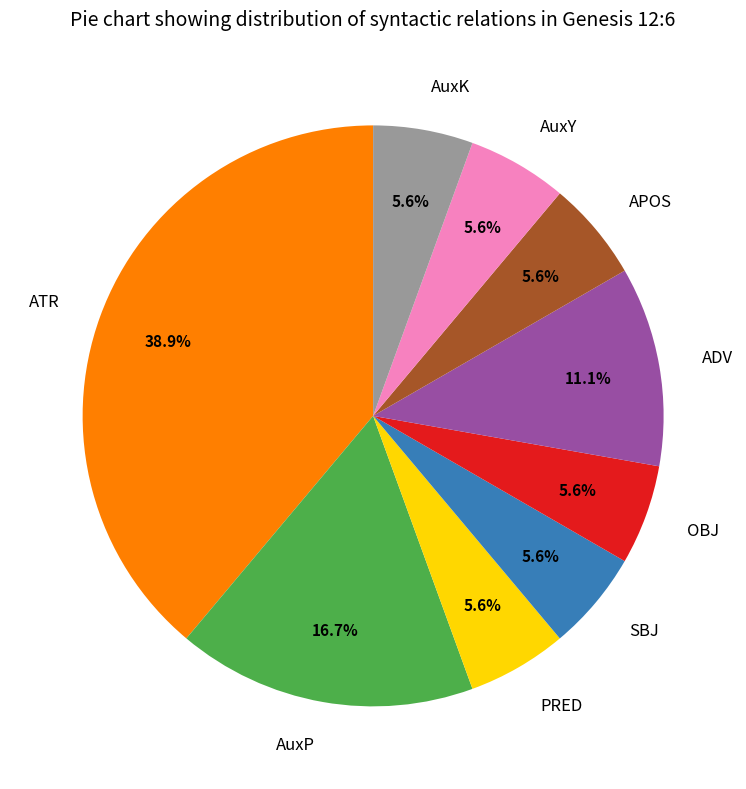

Count the number of slices in the pie.

9